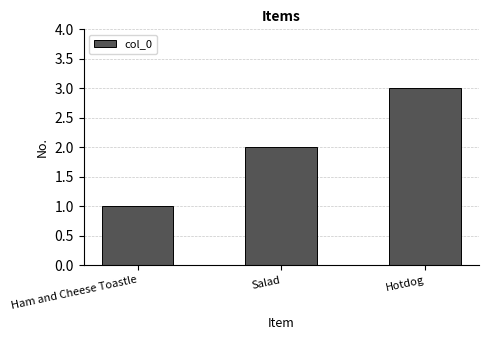

Reading left to right, extract all data points from this chart.

Ham and Cheese Toastle=1	Salad=2	Hotdog=3